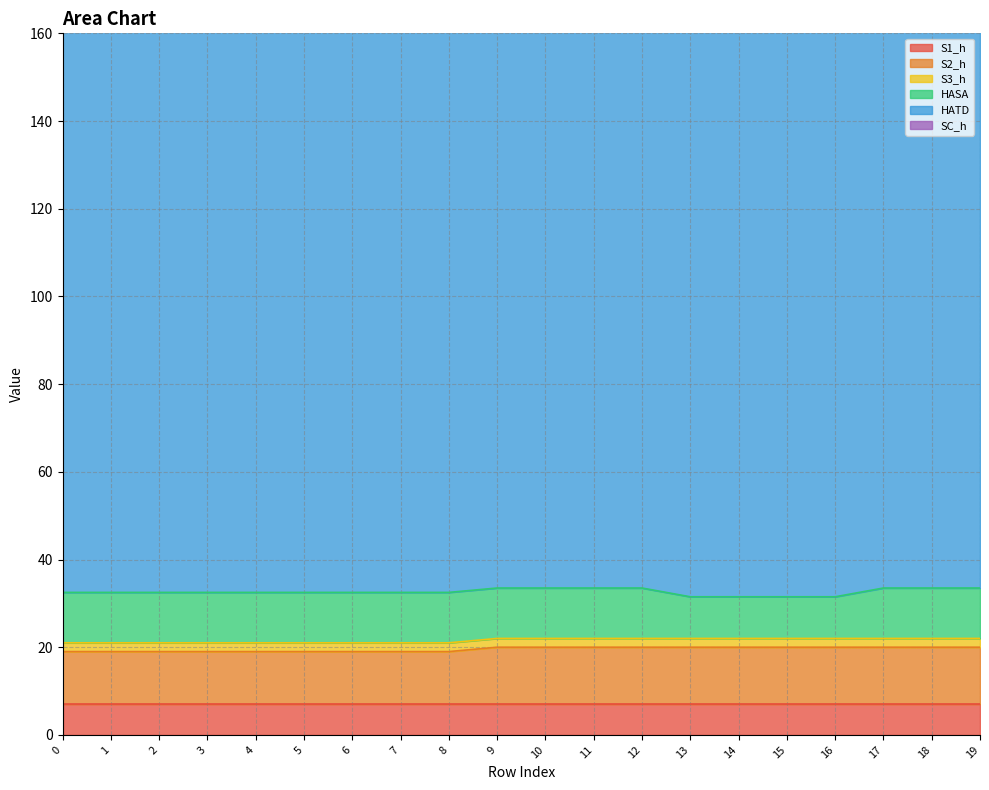

Read the HATD value at 8.

138.5